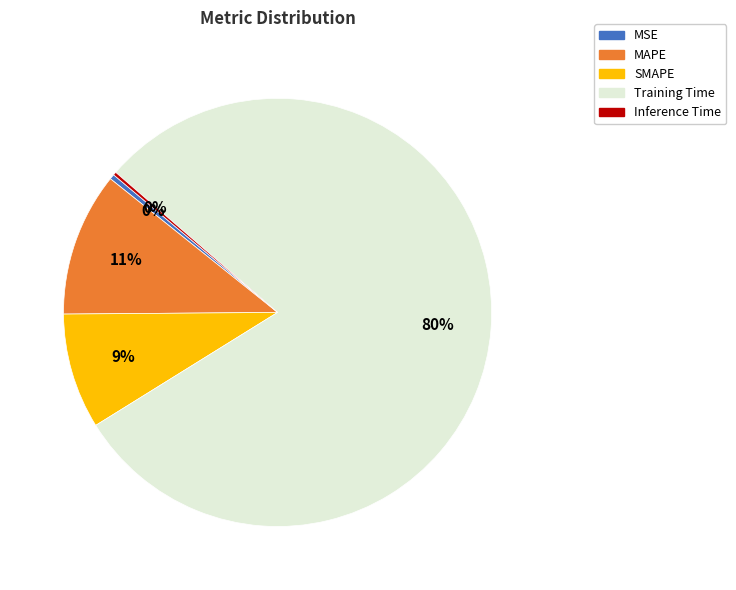

Which slice is the largest?

Training Time